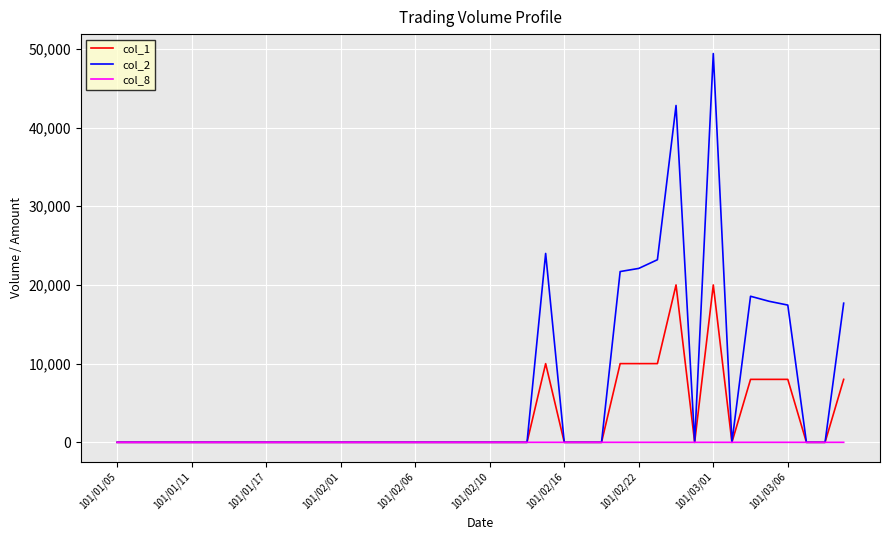

Which series has the largest total across all categories?

col_2